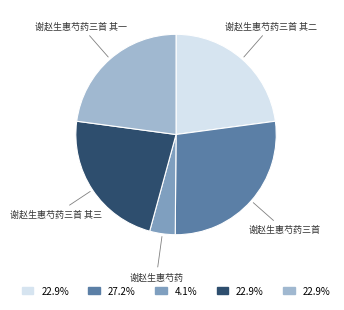

Combined, do 谢赵生惠芍药三首 其一 and 谢赵生惠芍药 account for over 50%?

No